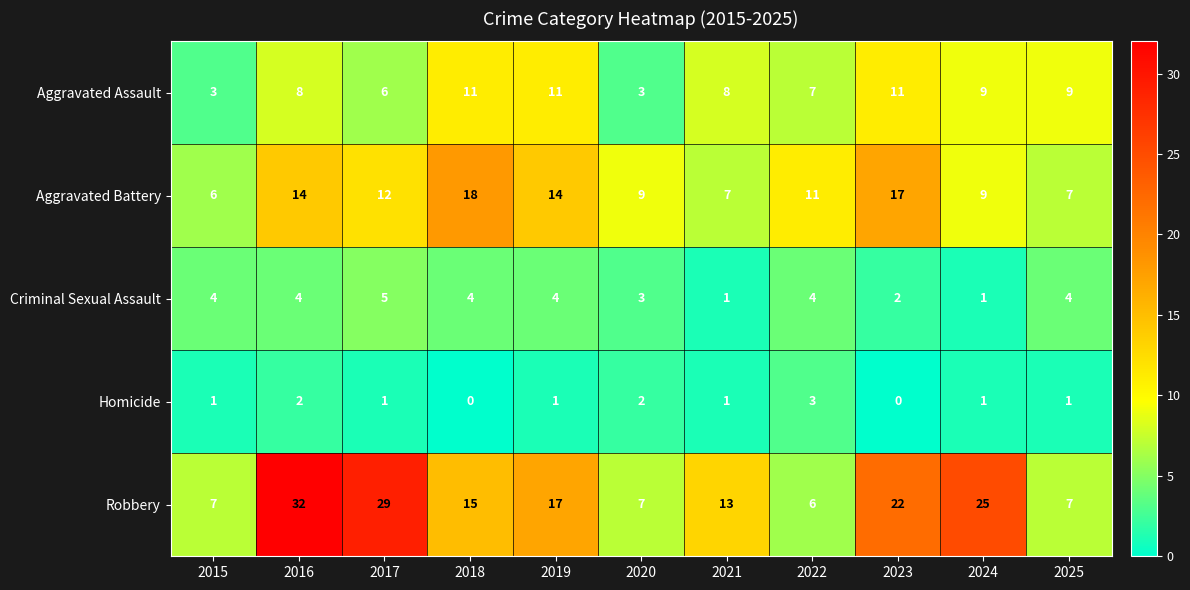

At which category is the sum across all series the highest?

2016